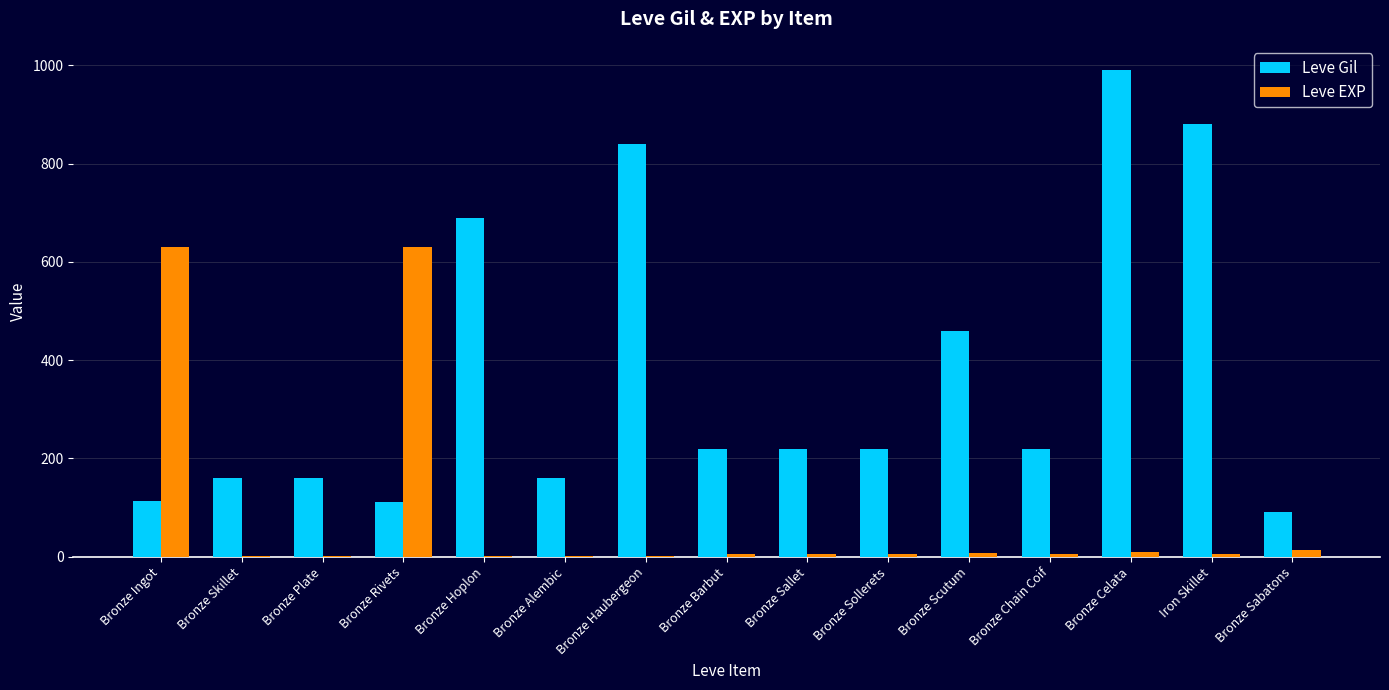

What are all the series names shown in the legend?

Leve Gil, Leve EXP